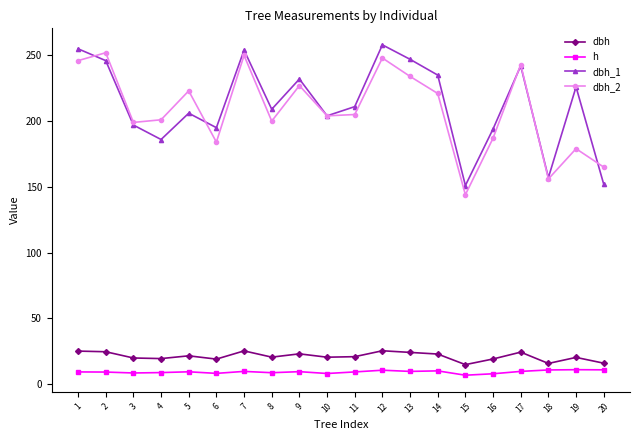

True or false: h and dbh_2 cross at least once.

False